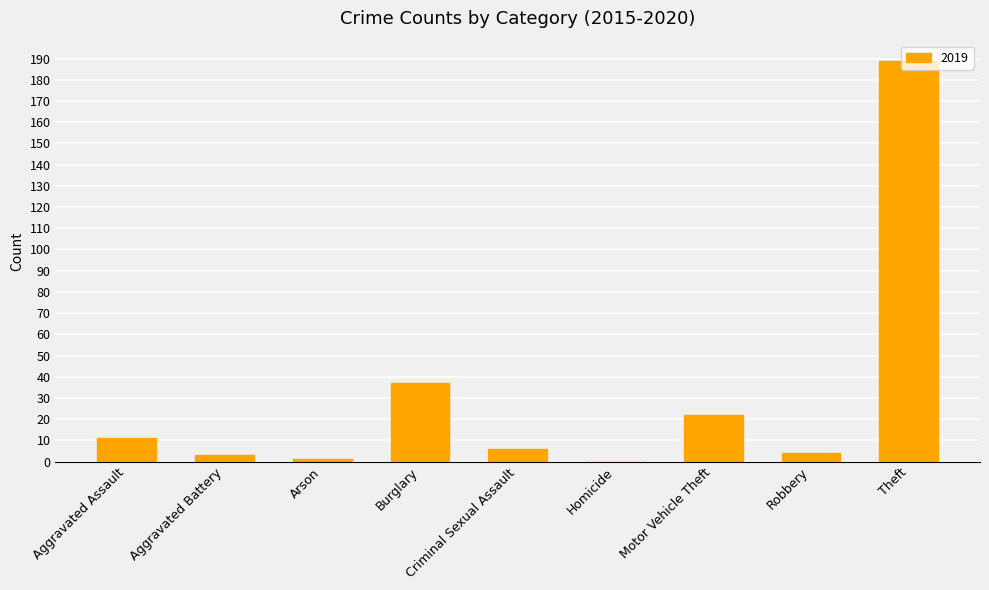

At which label is the value closest to 94?

Burglary